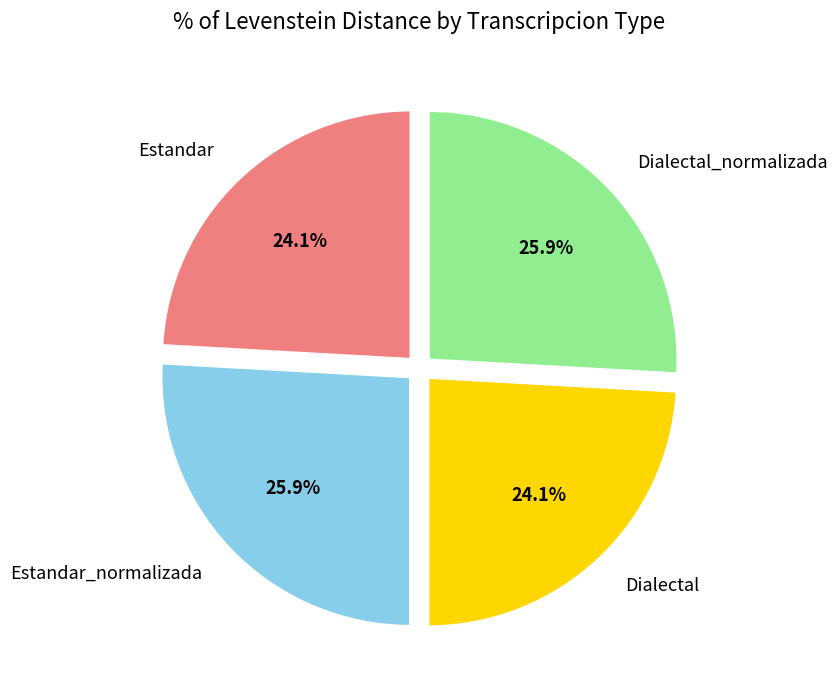

The Dialectal slice represents 32% of the pie. True or false?

False